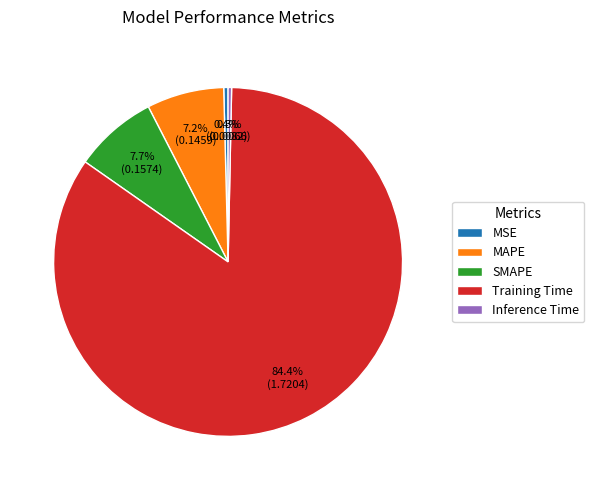

To the nearest percent, what is the difference between the largest and smallest slice percentages?

84%